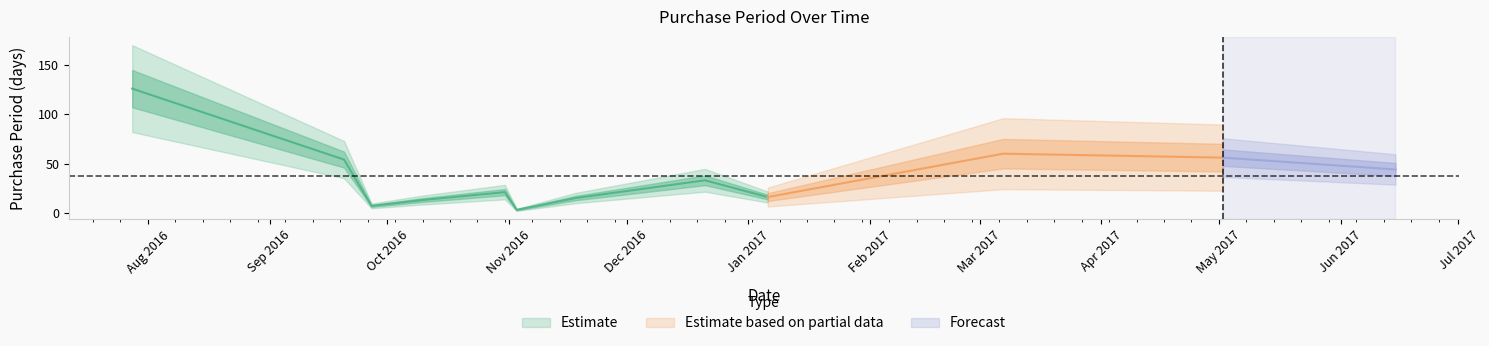

The value at 2017-05-02 is 95. True or false?

False